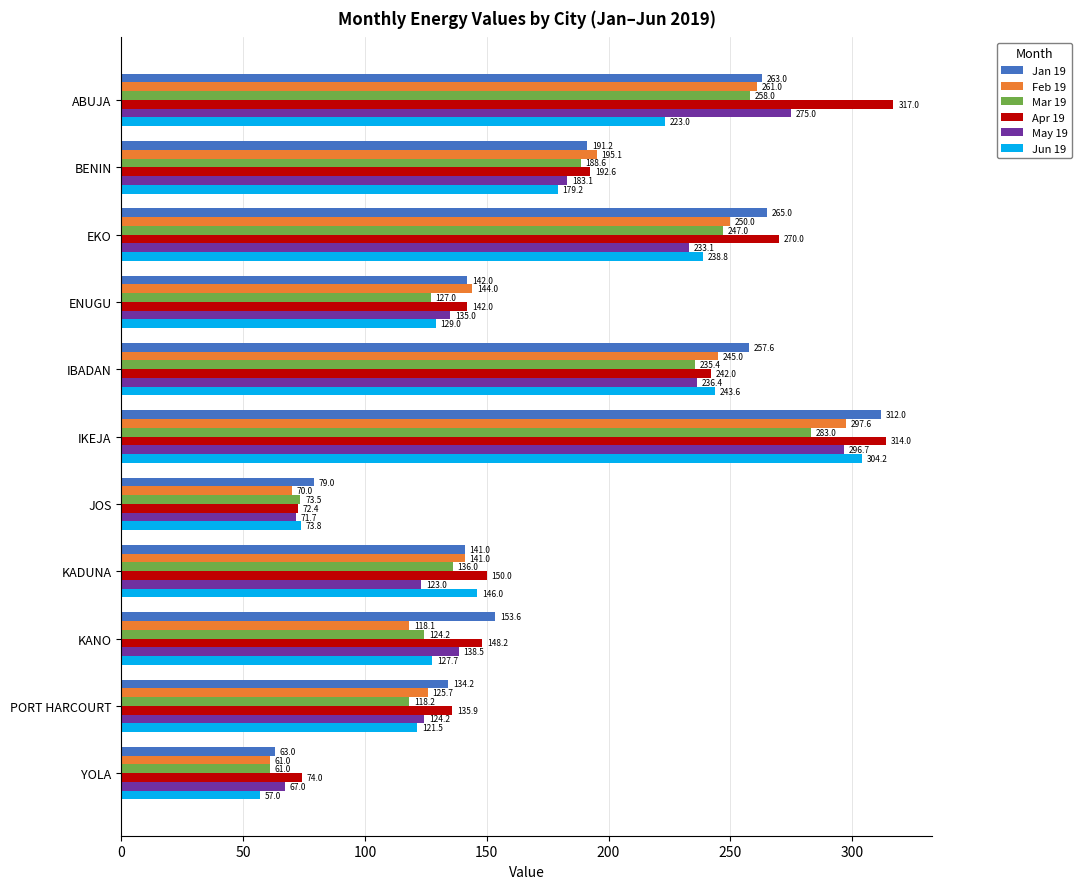

What are all the series names shown in the legend?

Jan 19, Feb 19, Mar 19, Apr 19, May 19, Jun 19